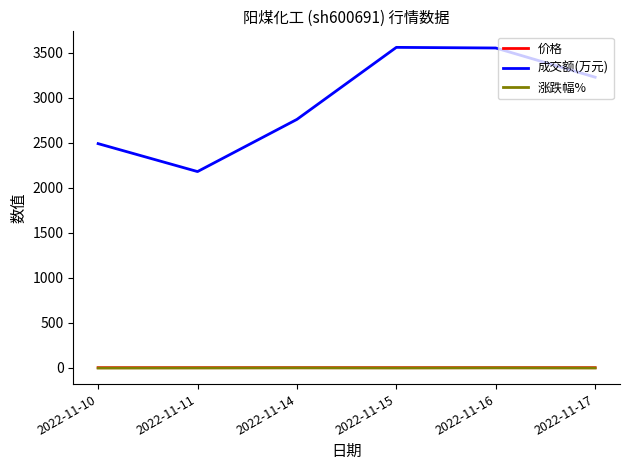

True or false: 成交额(万元) and 涨跌幅% intersect in this chart.

False